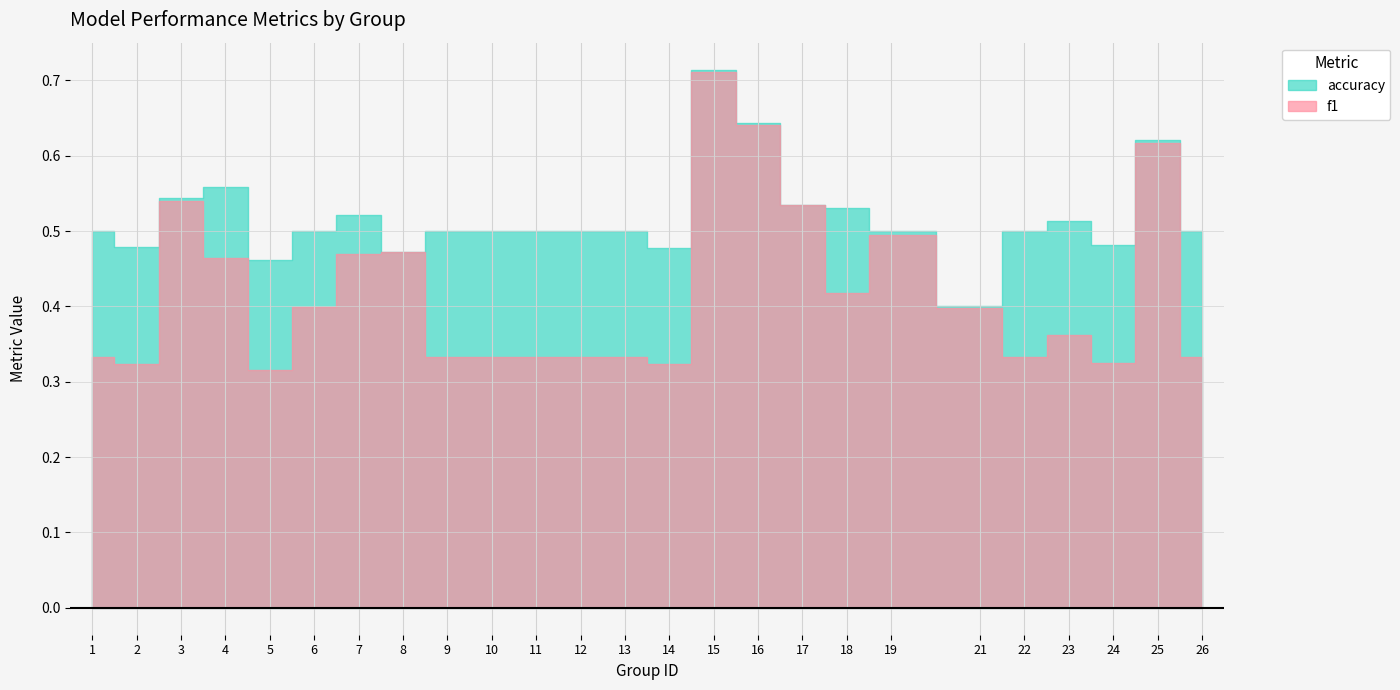

True or false: accuracy and f1 intersect in this chart.

False